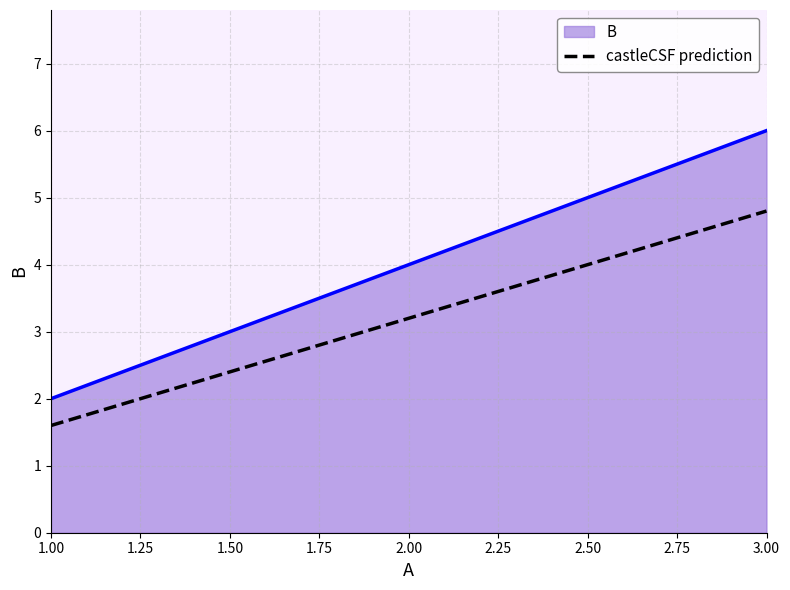

At 1.00, list the series in order from largest to smallest.

B, castleCSF prediction